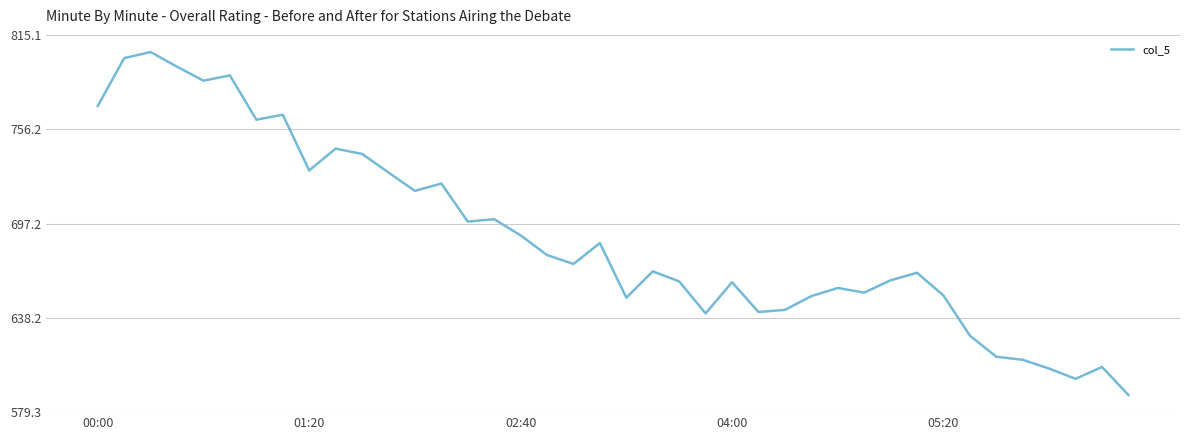

What is the difference between the maximum and minimum values?

214.4